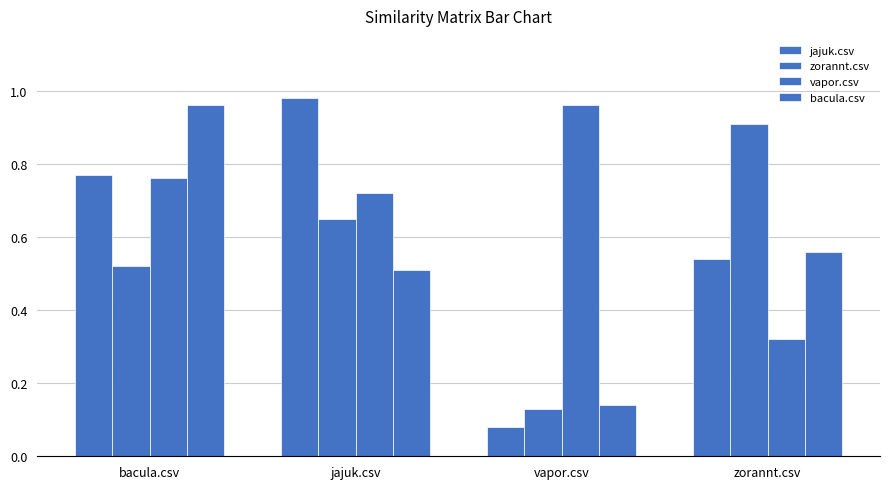

Reading left to right, what are all the values shown in this chart?

jajuk.csv: bacula.csv=0.8	jajuk.csv=1.0	vapor.csv=0.1	zorannt.csv=0.5
zorannt.csv: bacula.csv=0.5	jajuk.csv=0.7	vapor.csv=0.1	zorannt.csv=0.9
vapor.csv: bacula.csv=0.8	jajuk.csv=0.7	vapor.csv=1.0	zorannt.csv=0.3
bacula.csv: bacula.csv=1.0	jajuk.csv=0.5	vapor.csv=0.1	zorannt.csv=0.6